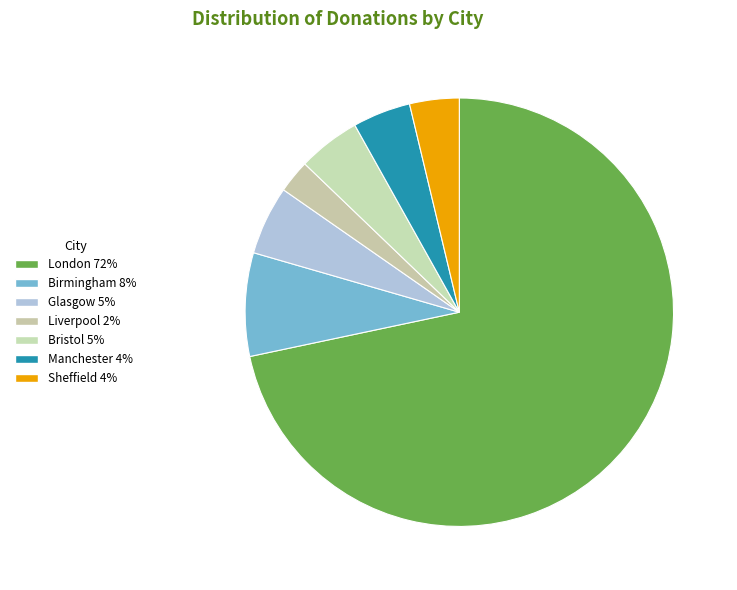

The Liverpool slice represents 2% of the pie. True or false?

True